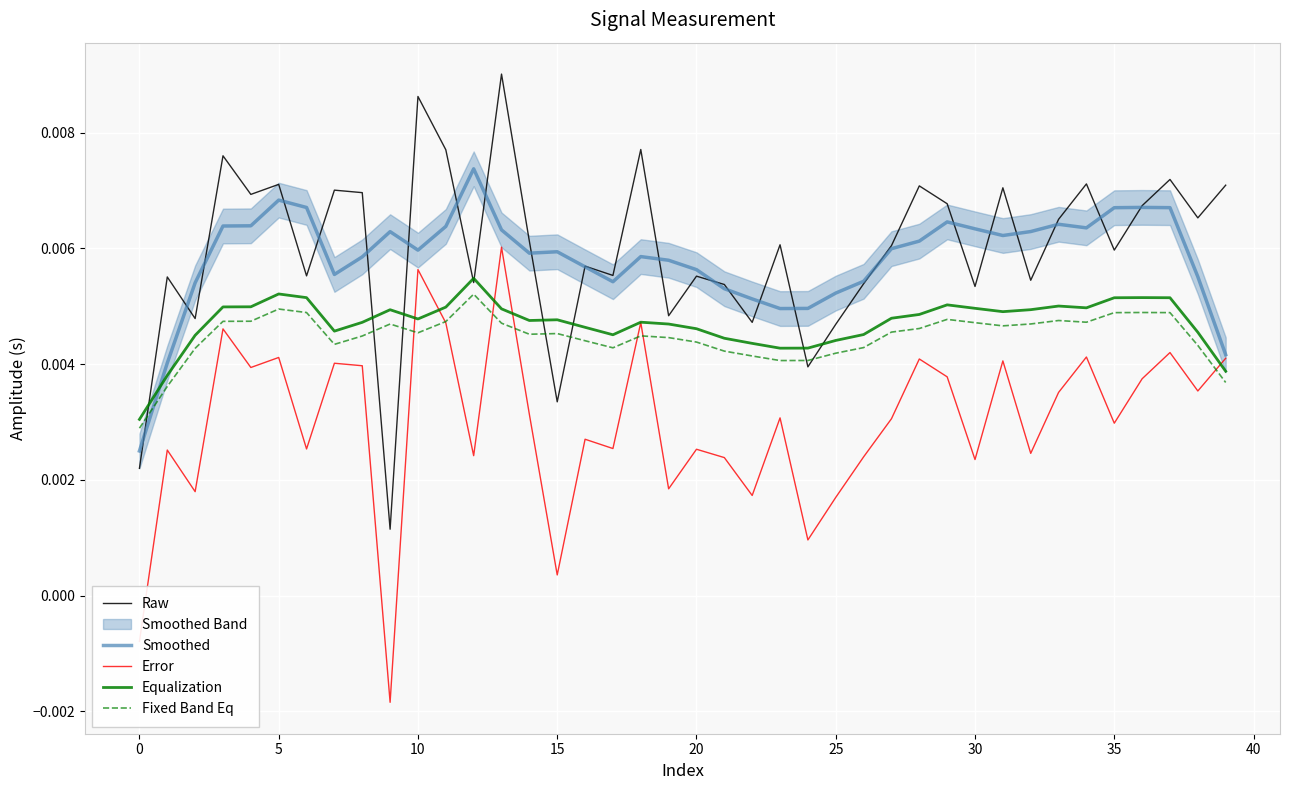

Which has a higher value, 33 or 19?

33